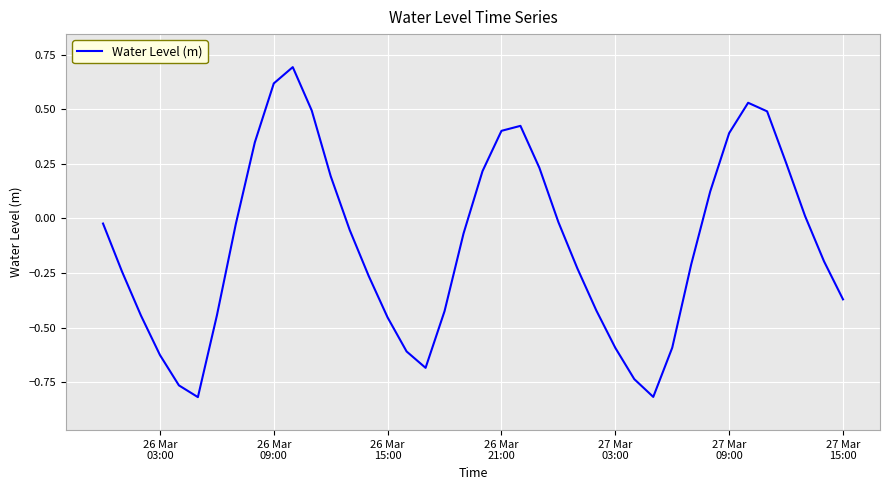

What is the difference between the maximum and minimum values?

1.5